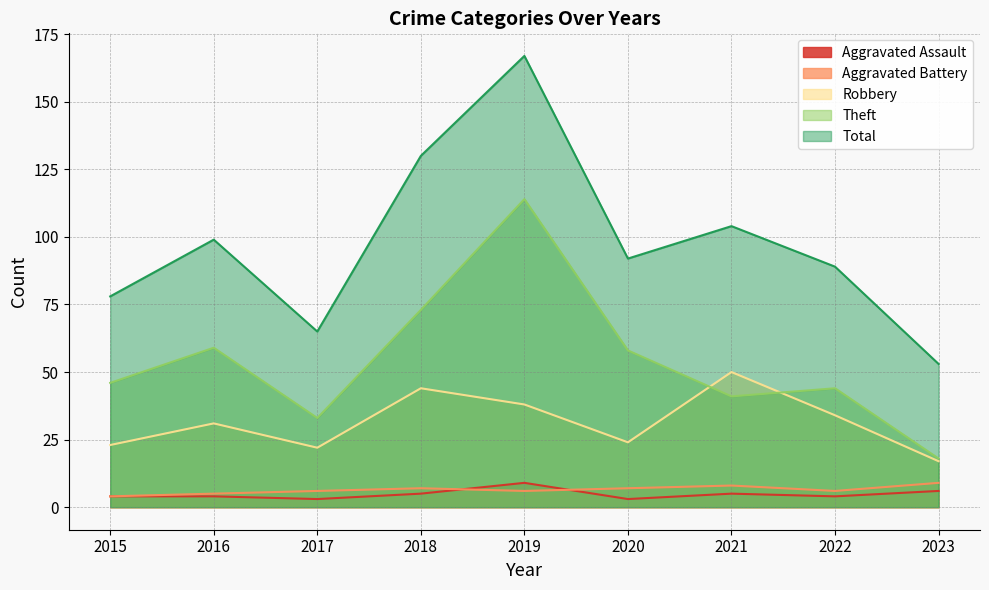

How many data points does each series have?

9